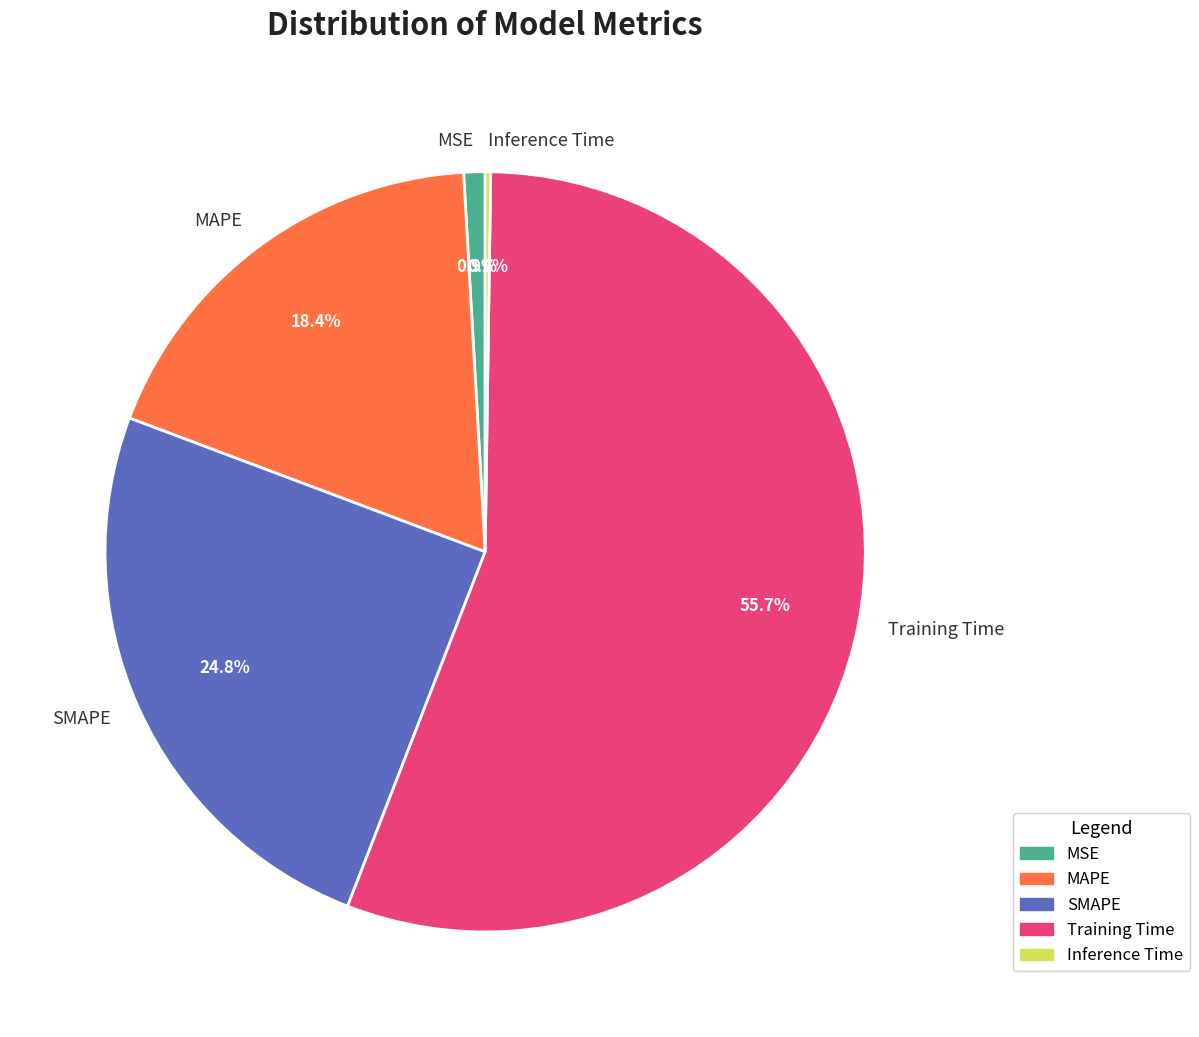

The MSE slice represents 8% of the pie. True or false?

False